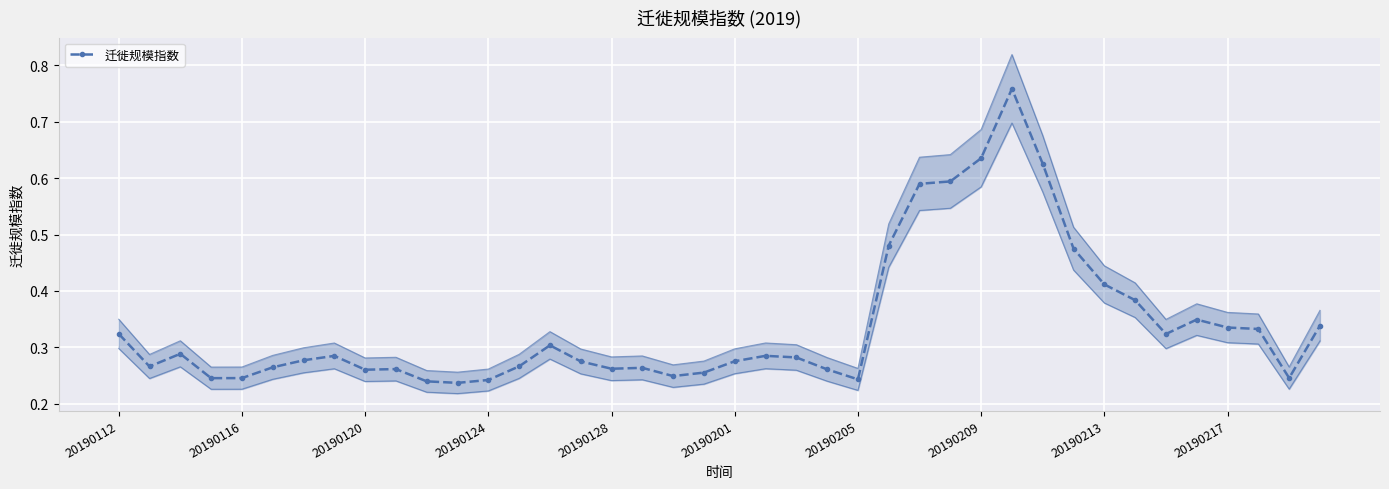

What is the value of the 17th point from the left?

0.3